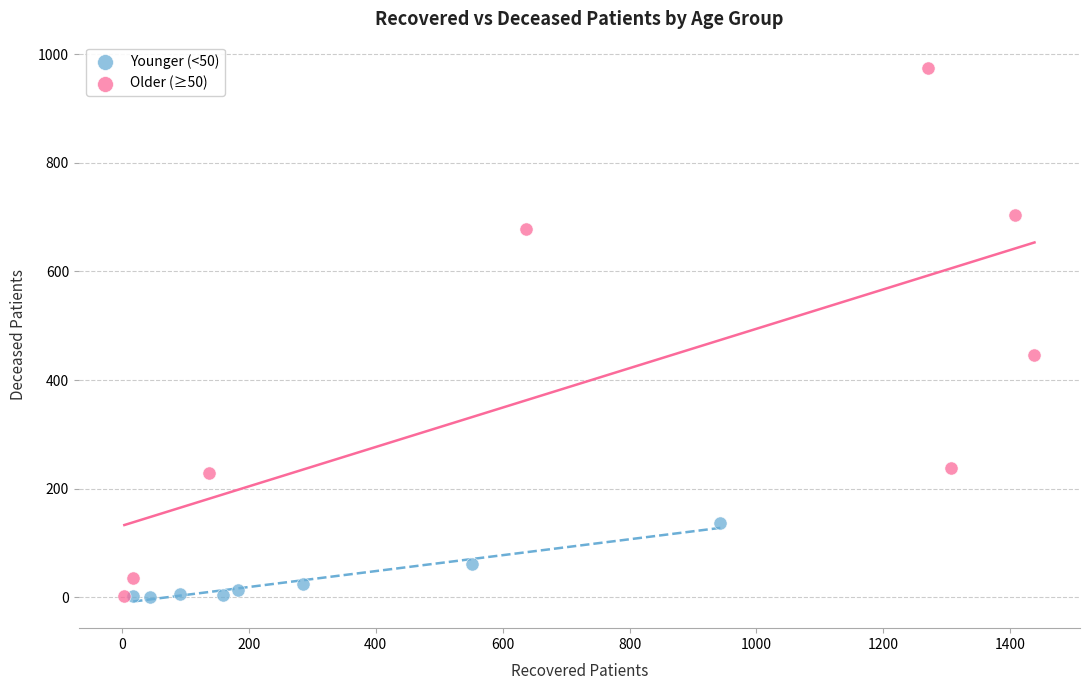

Which series reaches the maximum Y coordinate?

Older (≥50)